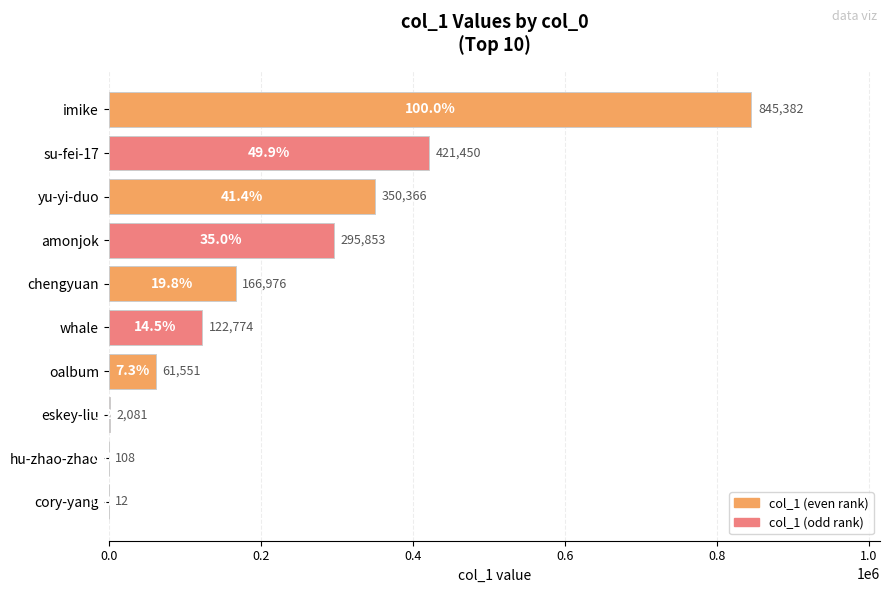

Are the bars horizontal?

Yes